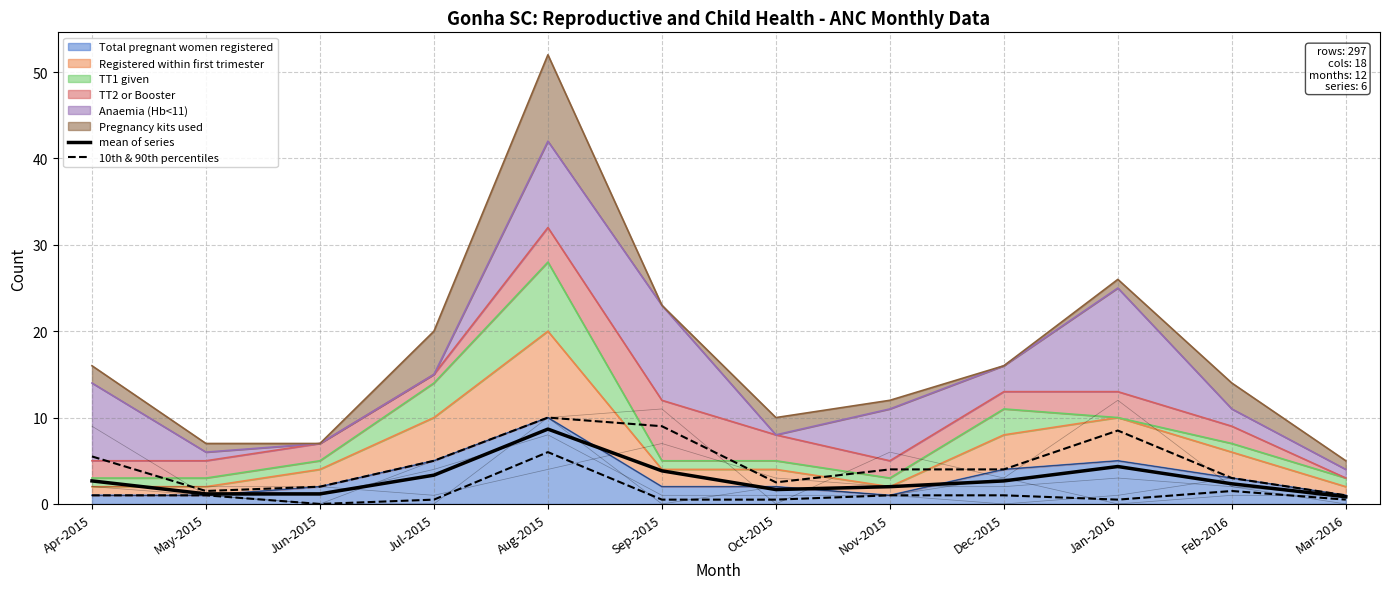

At which category does mean of series reach its first local peak?

Aug-2015